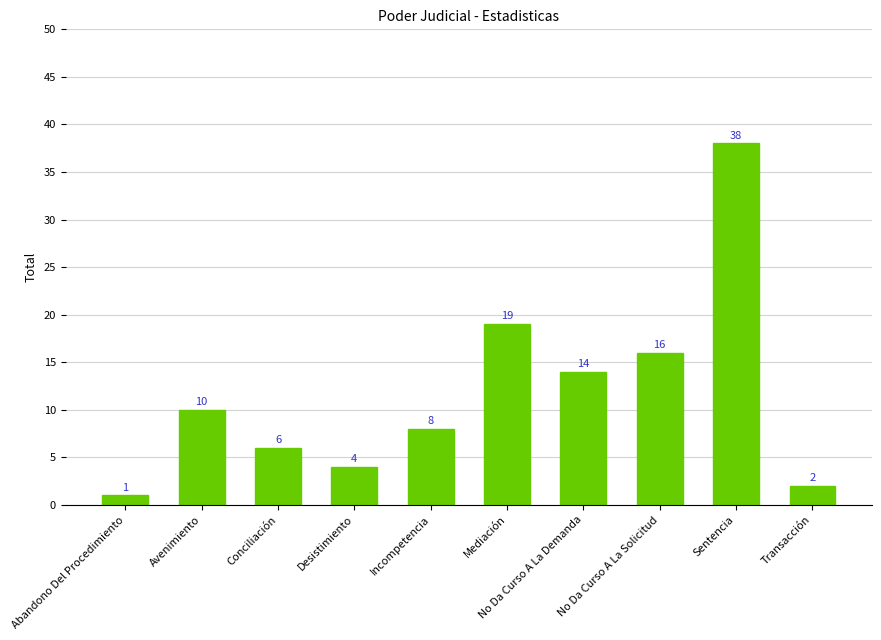

Which label corresponds to the smallest value in the chart?

Abandono Del Procedimiento